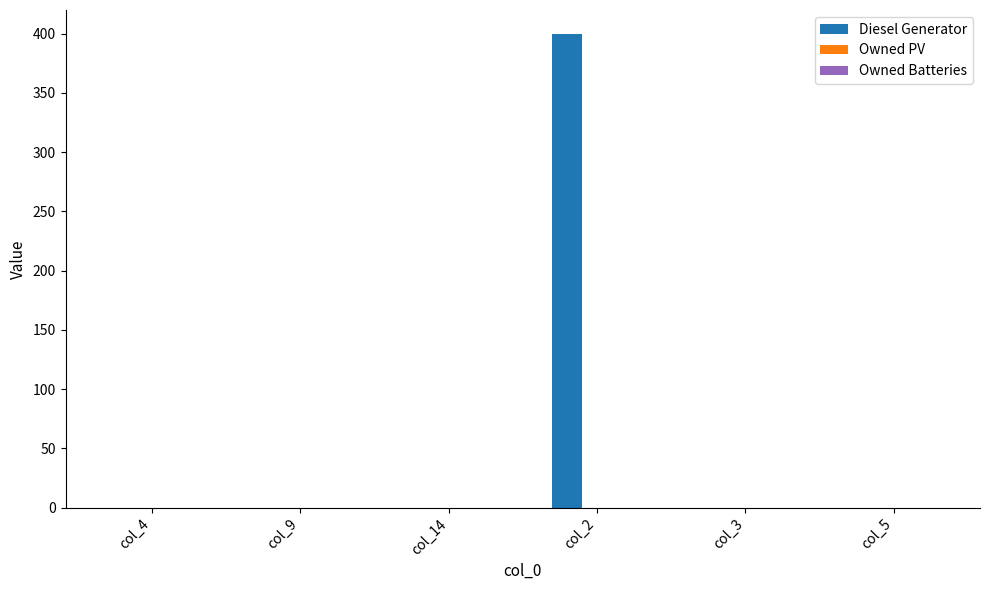

What is the sum of all values?

400